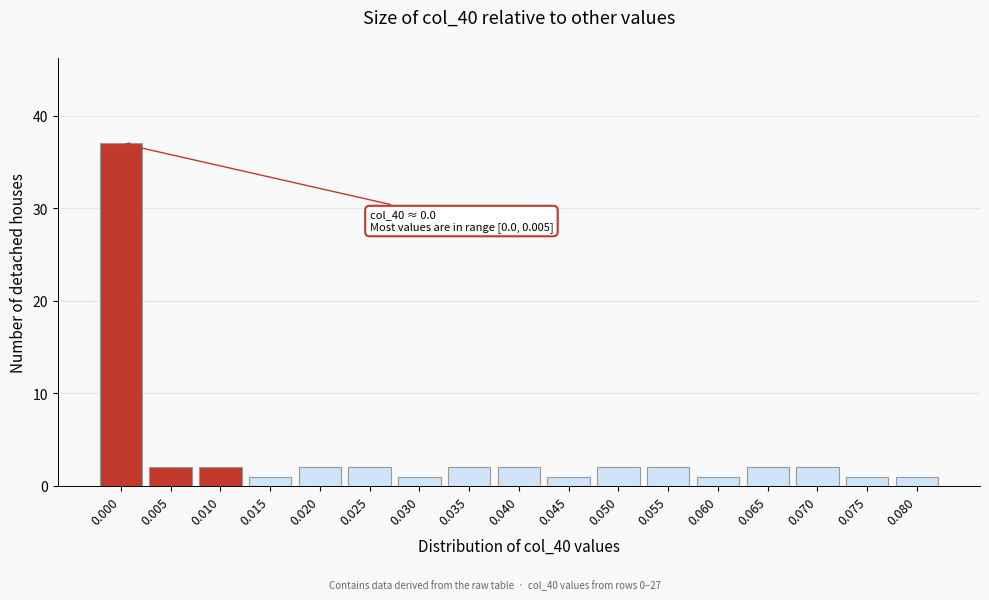

Reading left to right, list all the values displayed in this chart.

37	2	2	1	2	2	1	2	2	1	2	2	1	2	2	1	1